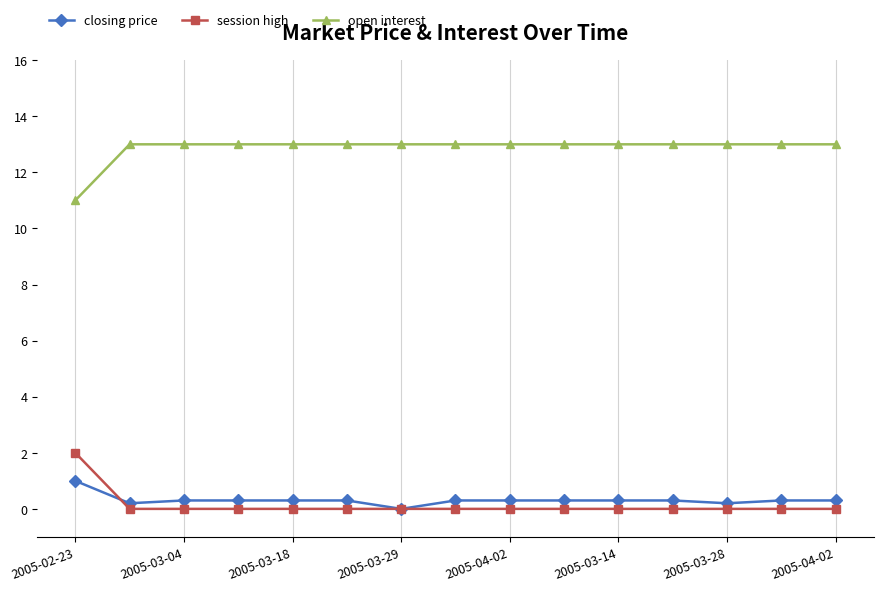

What is the value of the closing price point at the 1st from the left?

1.0